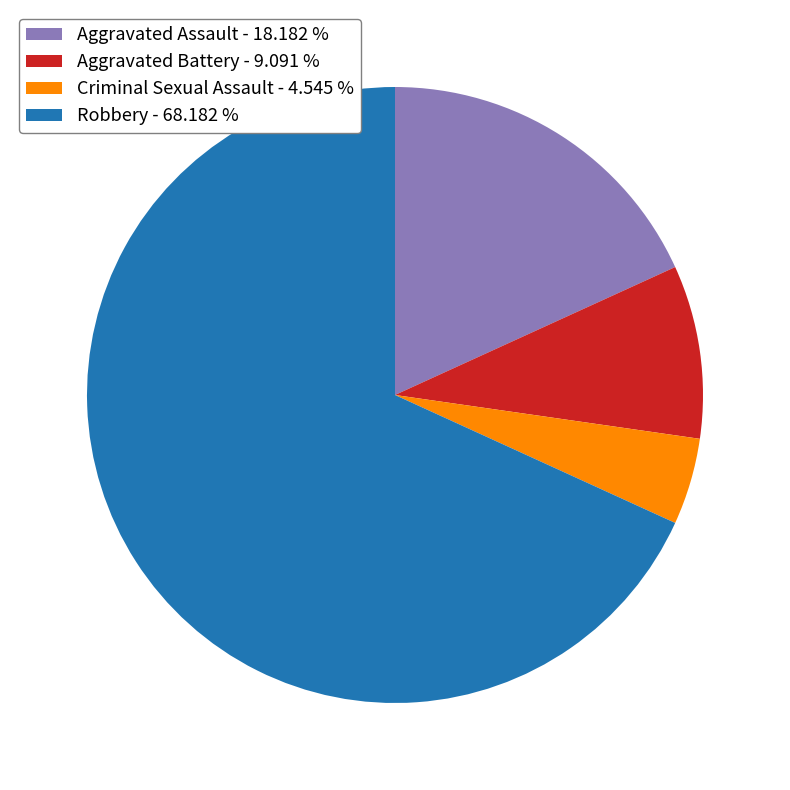

Is the sum of Aggravated Battery - 9.091 % and Aggravated Assault - 18.182 % greater than half?

No